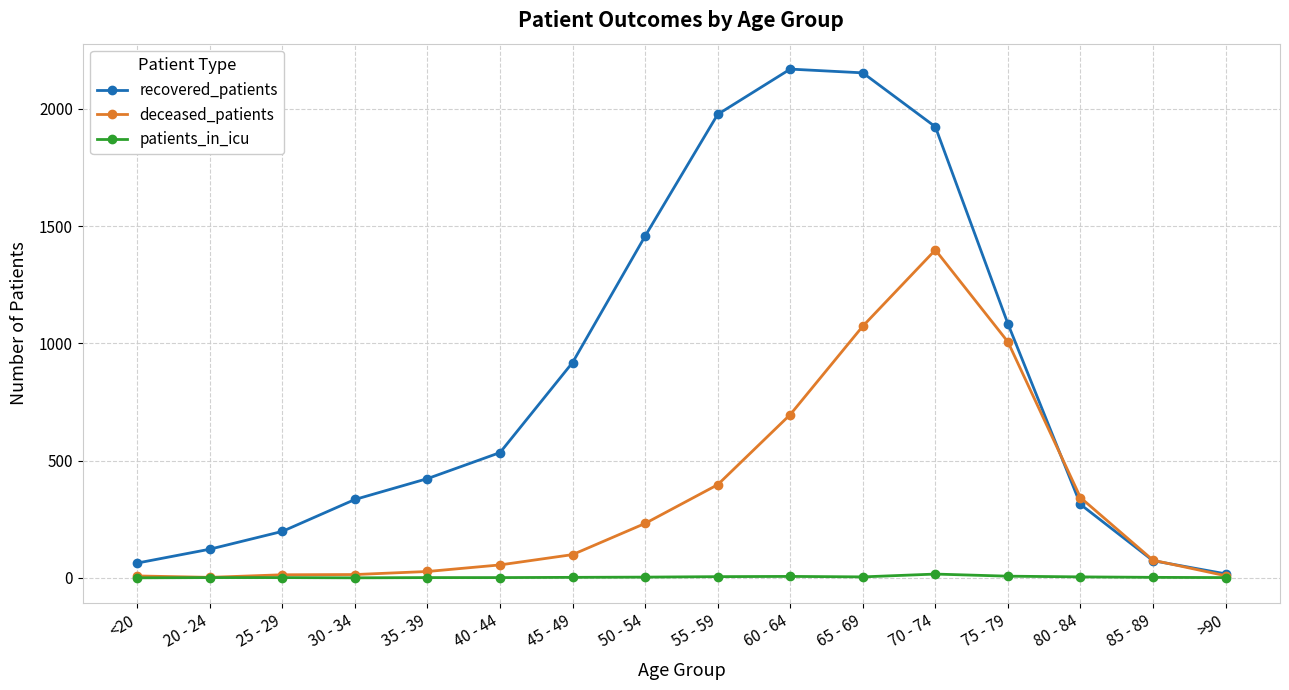

Rank the series by their maximum value, from lowest to highest.

patients_in_icu, deceased_patients, recovered_patients